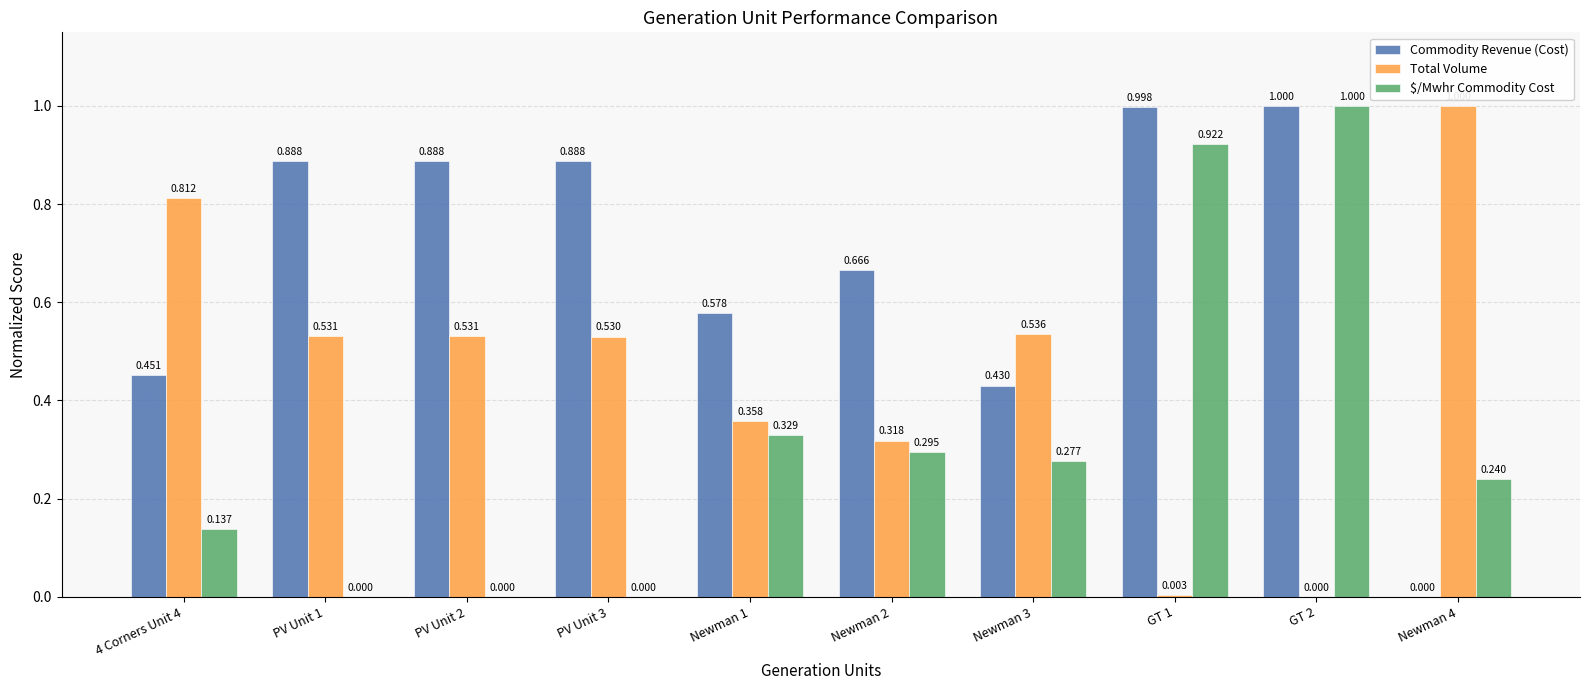

Which series has the largest total across all categories?

Commodity Revenue (Cost)